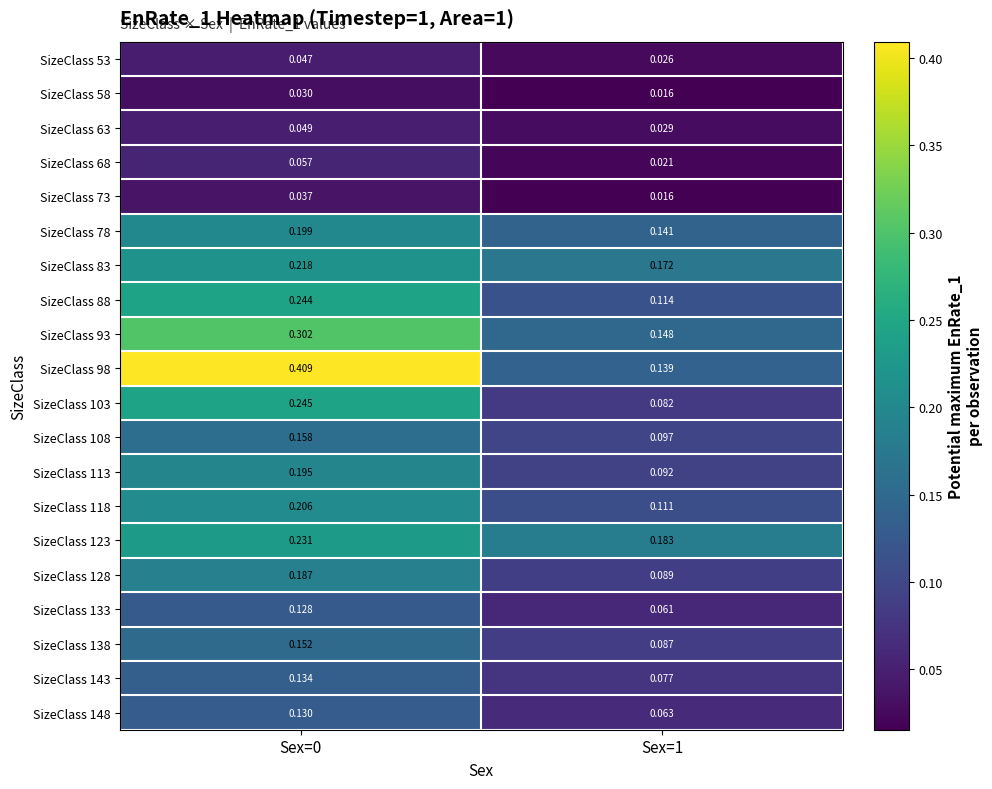

Rank the series by their maximum value, from highest to lowest.

SizeClass 98, SizeClass 93, SizeClass 103, SizeClass 88, SizeClass 123, SizeClass 83, SizeClass 118, SizeClass 78, SizeClass 113, SizeClass 128, SizeClass 108, SizeClass 138, SizeClass 143, SizeClass 148, SizeClass 133, SizeClass 68, SizeClass 63, SizeClass 53, SizeClass 73, SizeClass 58